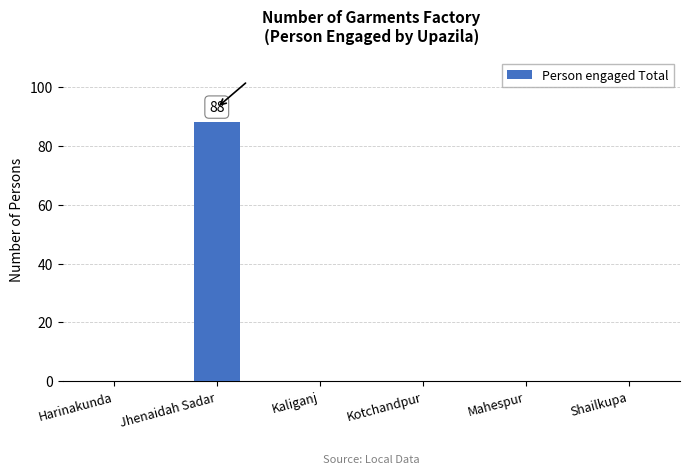

What is the difference between the values at Jhenaidah Sadar and Mahespur?

88